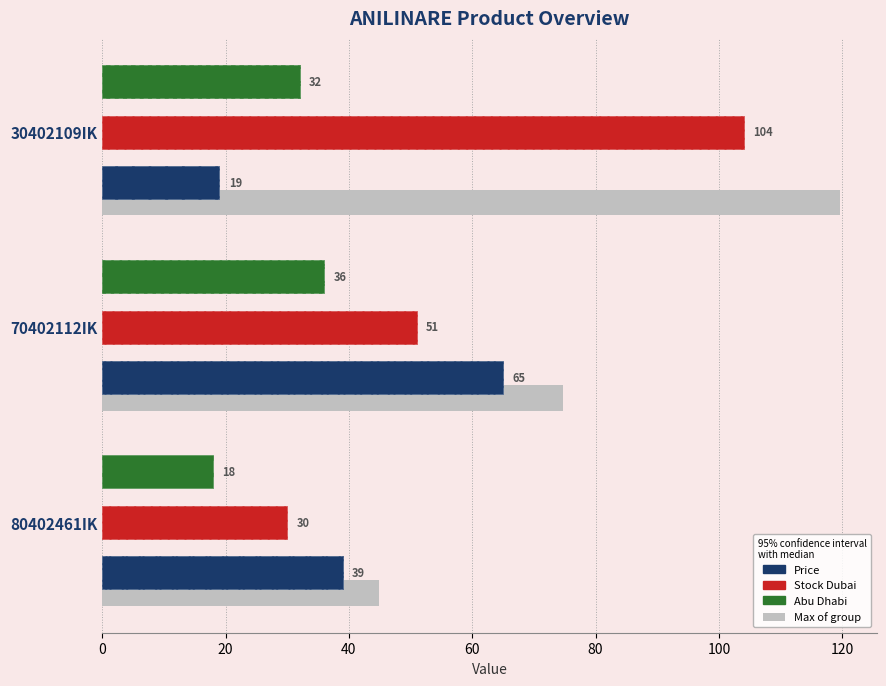

Reading left to right, what are all the values shown in this chart?

Price: 39	65	19
Stock Dubai: 30	51	104
Abu Dhabi: 18	36	32